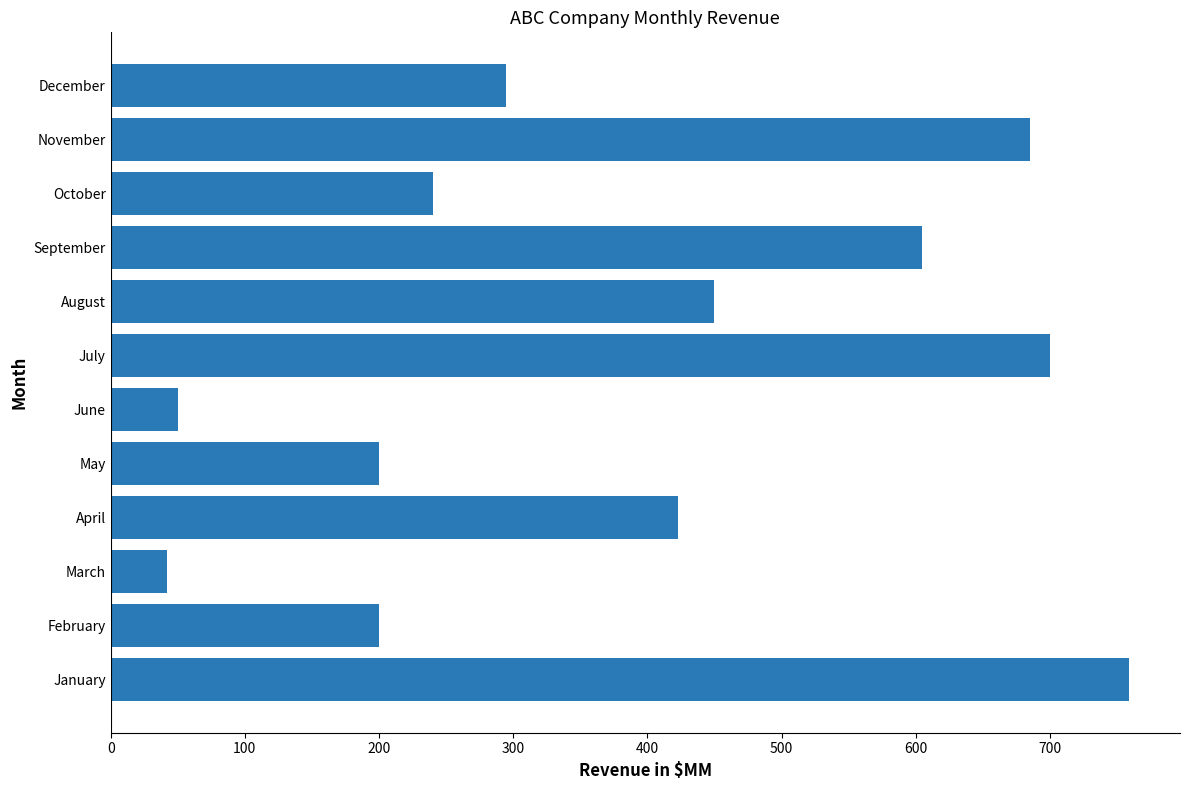

The chart shows a value of 419 at October. True or false?

False